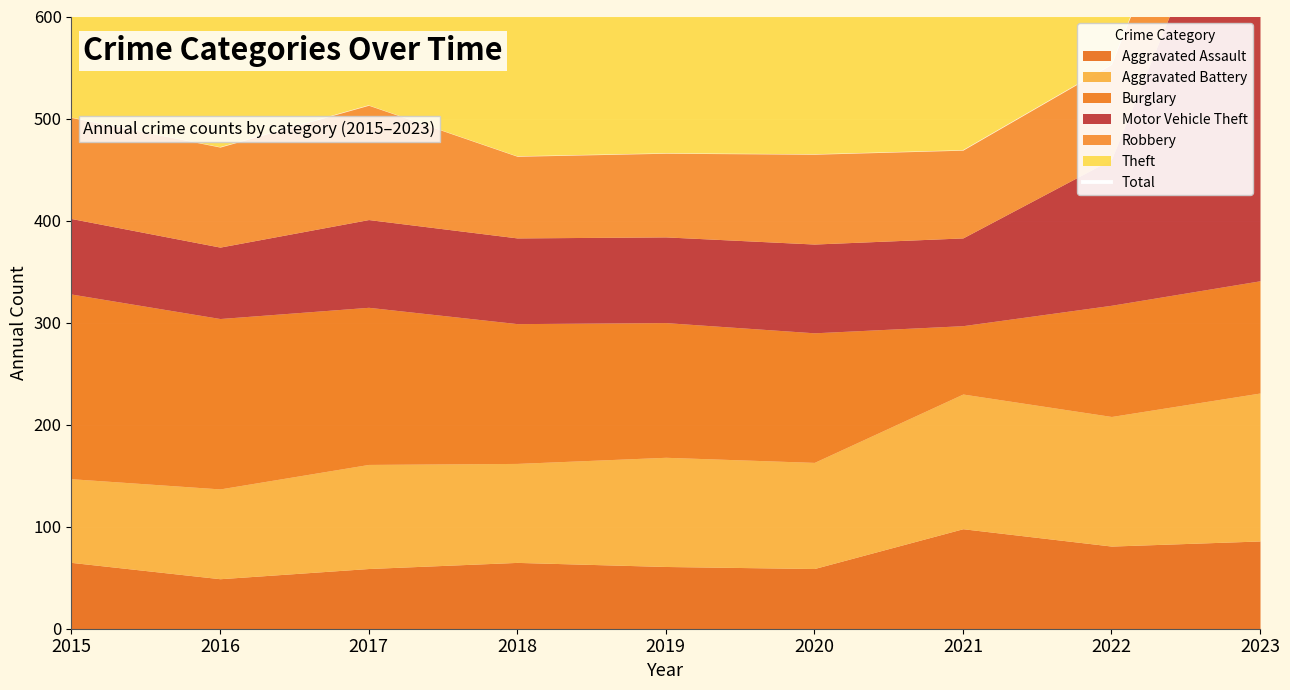

How many interior local peaks (higher than both neighbors) does the data have?

2